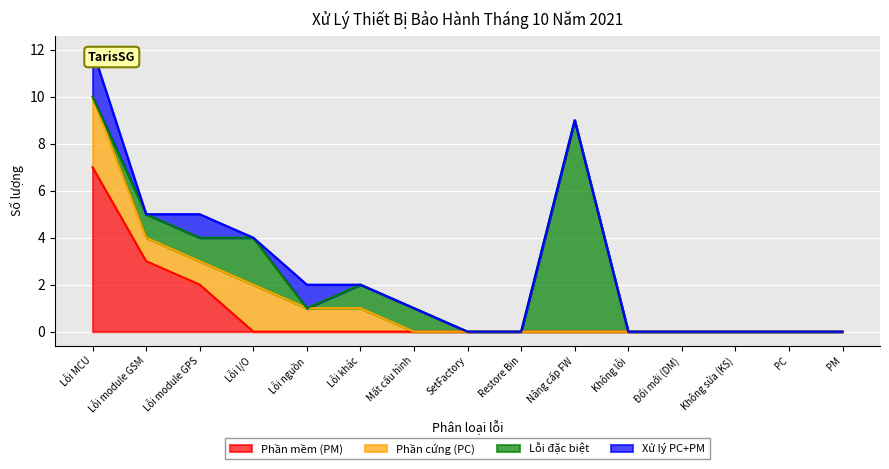

The value of Xử lý PC+PM at Không sửa (KS) is -1. True or false?

False